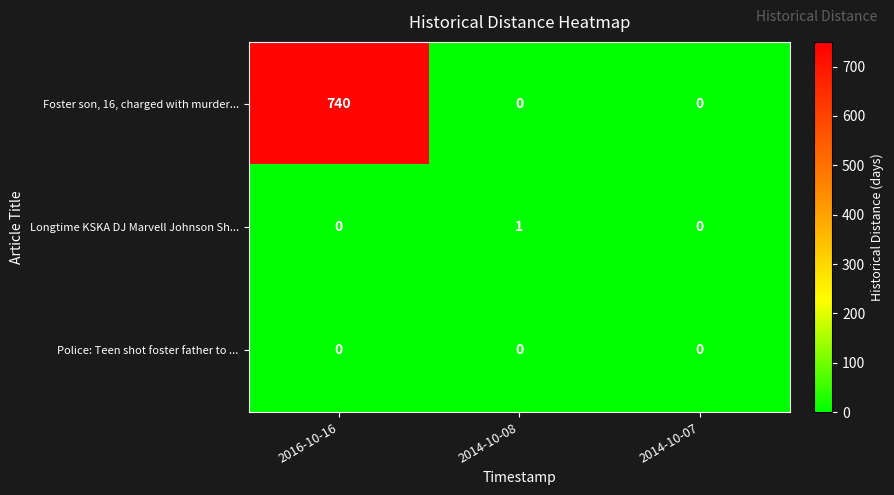

Between 2014-10-08 and 2014-10-07, which series saw the biggest shift?

Longtime KSKA DJ Marvell Johnson Sh...